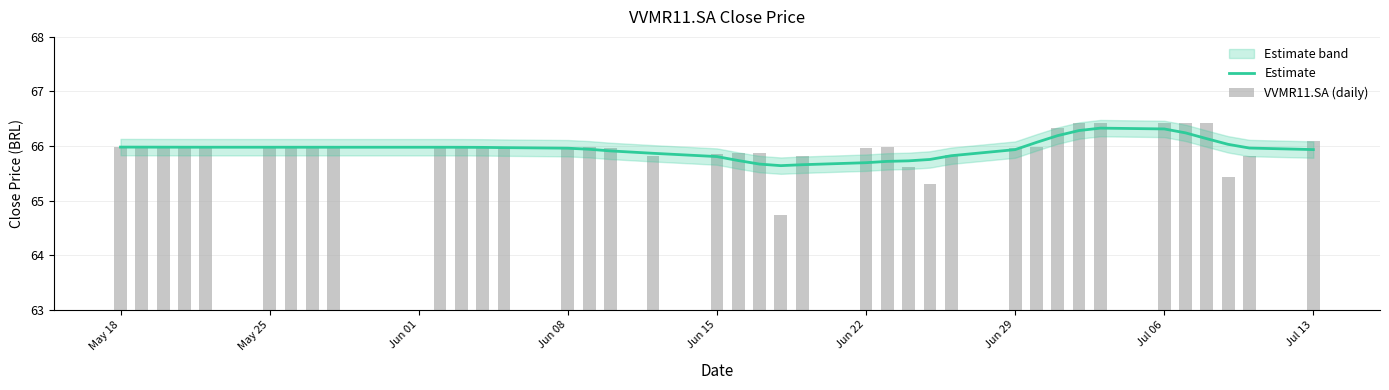

The Estimate series shows 90.1 at Jun 08. True or false?

False